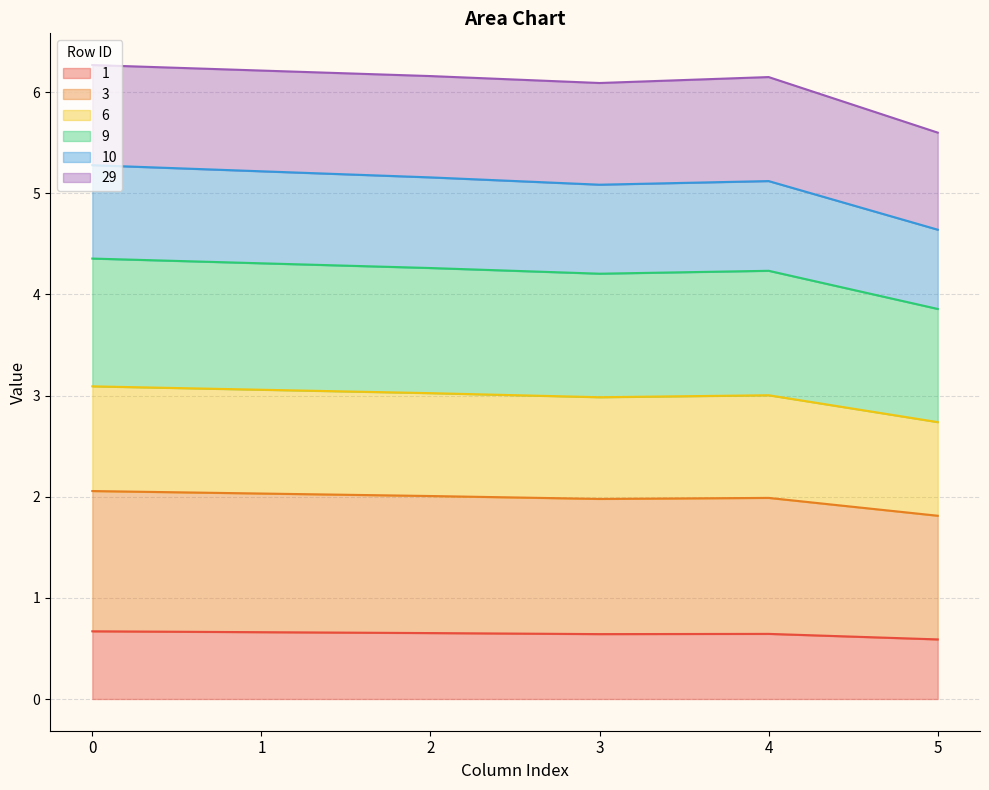

What is the maximum value for 1?

0.7